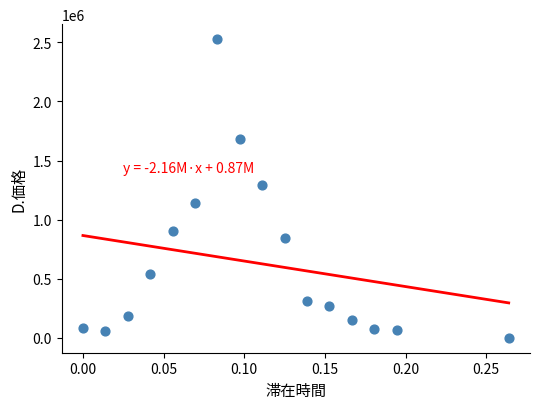

What is the range of Y values (max minus min)?

2527747